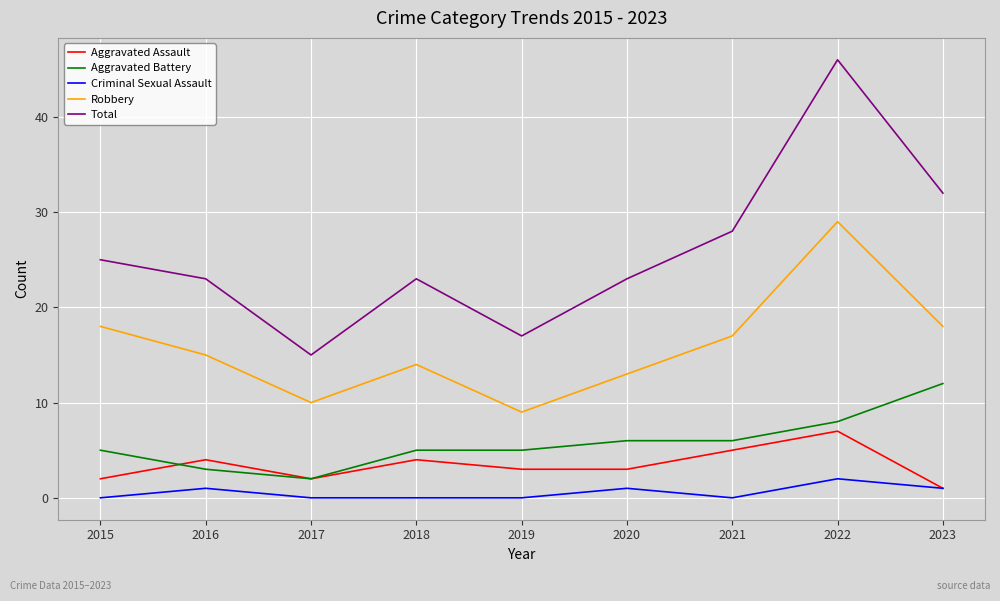

In Criminal Sexual Assault, how many points are higher than both neighbors (excluding endpoints)?

3